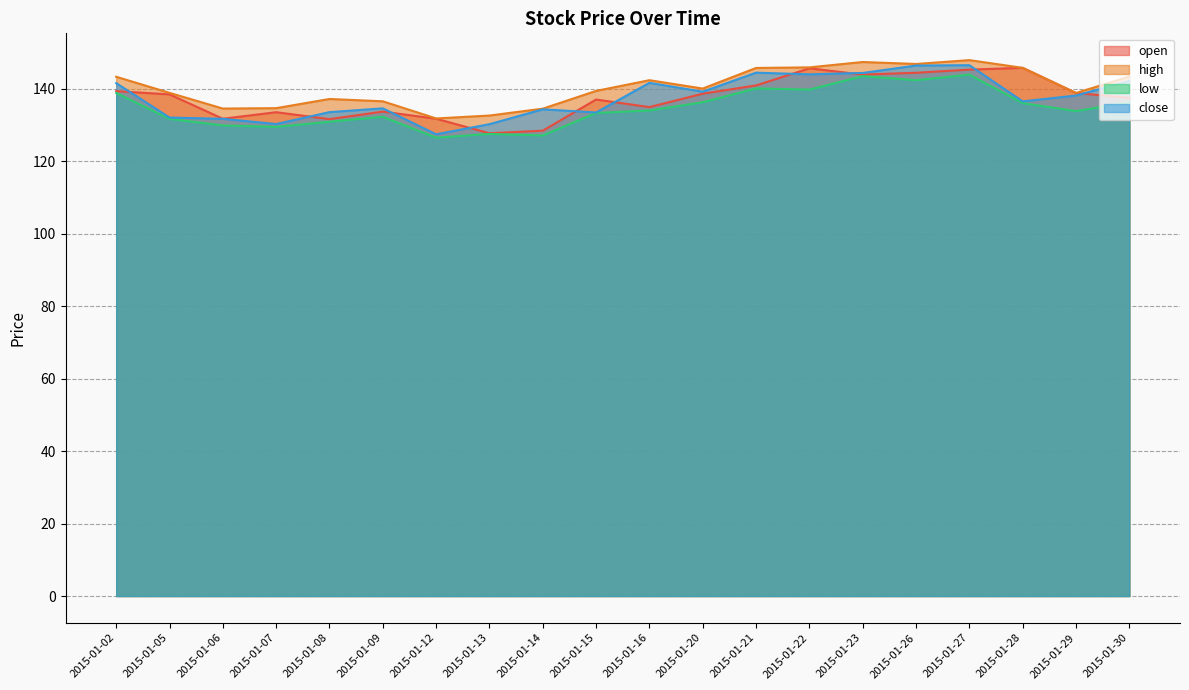

Reading left to right, what are all the values shown in this chart?

open: 2015-01-02=139.3	2015-01-05=138.4	2015-01-06=131.7	2015-01-07=133.5	2015-01-08=131.6	2015-01-09=133.6	2015-01-12=131.7	2015-01-13=127.7	2015-01-14=128.4	2015-01-15=137.0	2015-01-16=134.9	2015-01-20=138.6	2015-01-21=140.9	2015-01-22=145.6	2015-01-23=143.8	2015-01-26=144.3	2015-01-27=145.2	2015-01-28=145.7	2015-01-29=138.8	2015-01-30=137.4
high: 2015-01-02=143.2	2015-01-05=138.8	2015-01-06=134.5	2015-01-07=134.6	2015-01-08=137.1	2015-01-09=136.5	2015-01-12=131.8	2015-01-13=132.6	2015-01-14=134.4	2015-01-15=139.3	2015-01-16=142.3	2015-01-20=140.0	2015-01-21=145.7	2015-01-22=145.8	2015-01-23=147.3	2015-01-26=146.8	2015-01-27=147.8	2015-01-28=145.7	2015-01-29=138.8	2015-01-30=143.3
low: 2015-01-02=138.8	2015-01-05=131.6	2015-01-06=129.8	2015-01-07=129.4	2015-01-08=130.8	2015-01-09=132.2	2015-01-12=126.5	2015-01-13=127.5	2015-01-14=127.1	2015-01-15=133.3	2015-01-16=133.9	2015-01-20=136.2	2015-01-21=140.0	2015-01-22=139.7	2015-01-23=143.4	2015-01-26=142.3	2015-01-27=143.8	2015-01-28=136.0	2015-01-29=133.8	2015-01-30=136.2
close: 2015-01-02=141.5	2015-01-05=132.0	2015-01-06=131.7	2015-01-07=130.2	2015-01-08=133.5	2015-01-09=134.5	2015-01-12=127.4	2015-01-13=130.2	2015-01-14=134.3	2015-01-15=133.4	2015-01-16=141.6	2015-01-20=139.1	2015-01-21=144.4	2015-01-22=143.9	2015-01-23=144.3	2015-01-26=146.3	2015-01-27=146.4	2015-01-28=136.5	2015-01-29=138.1	2015-01-30=142.1